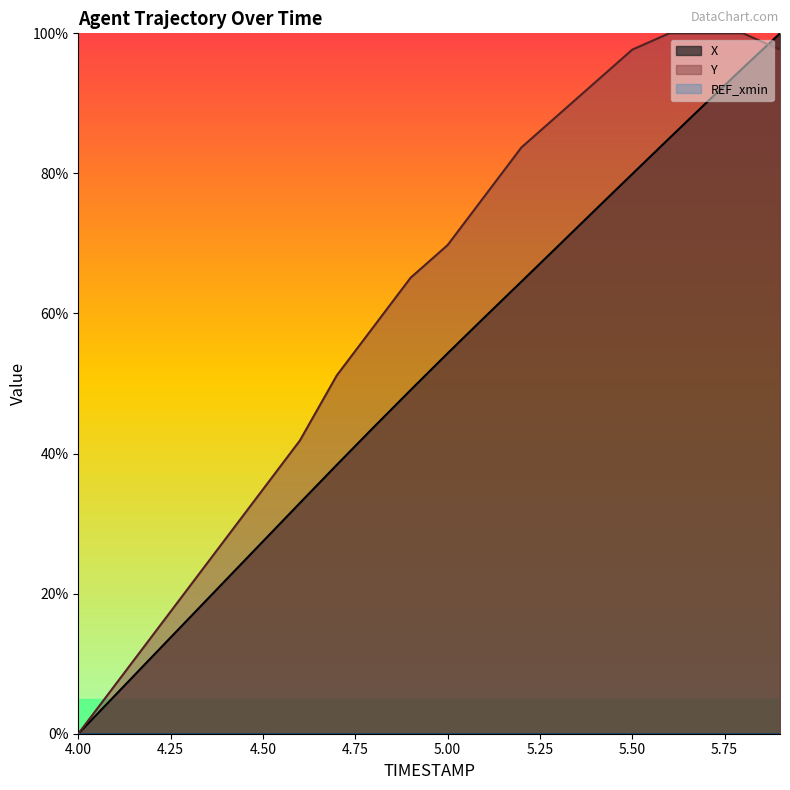

The X series shows 95.1 at 5.8. True or false?

True